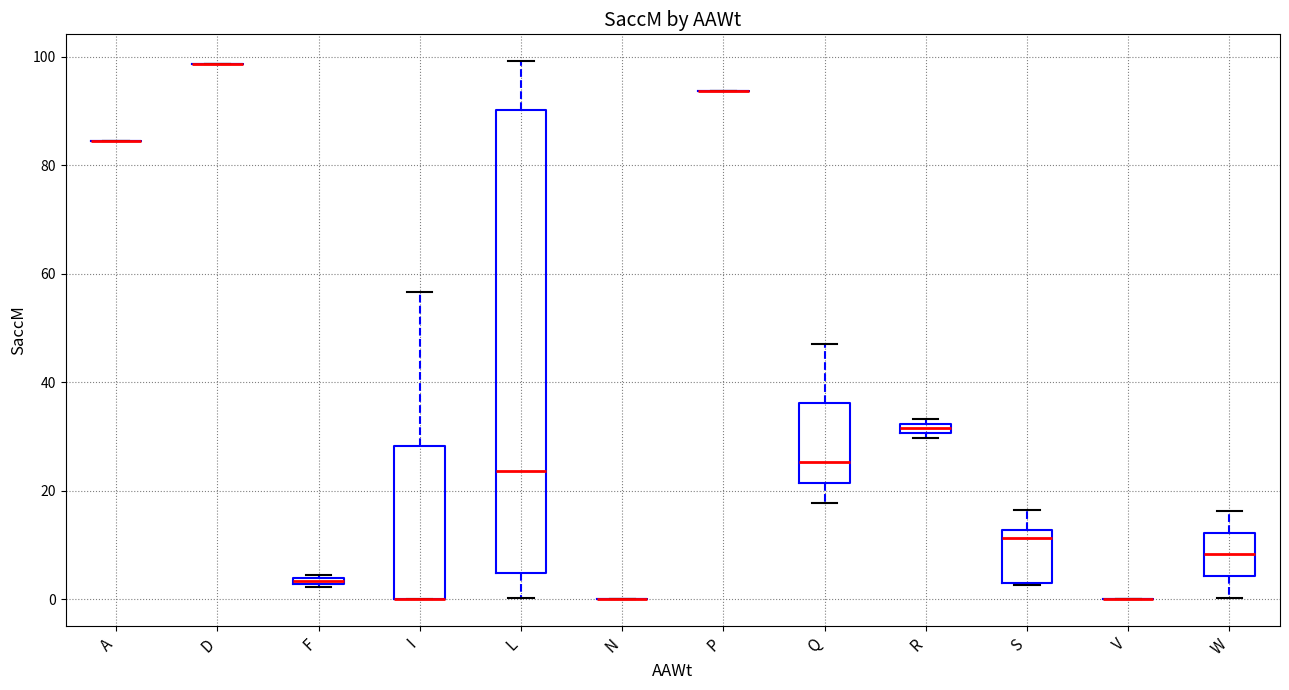

Comparing the boxes themselves (not the whiskers), which one is the tallest?

L